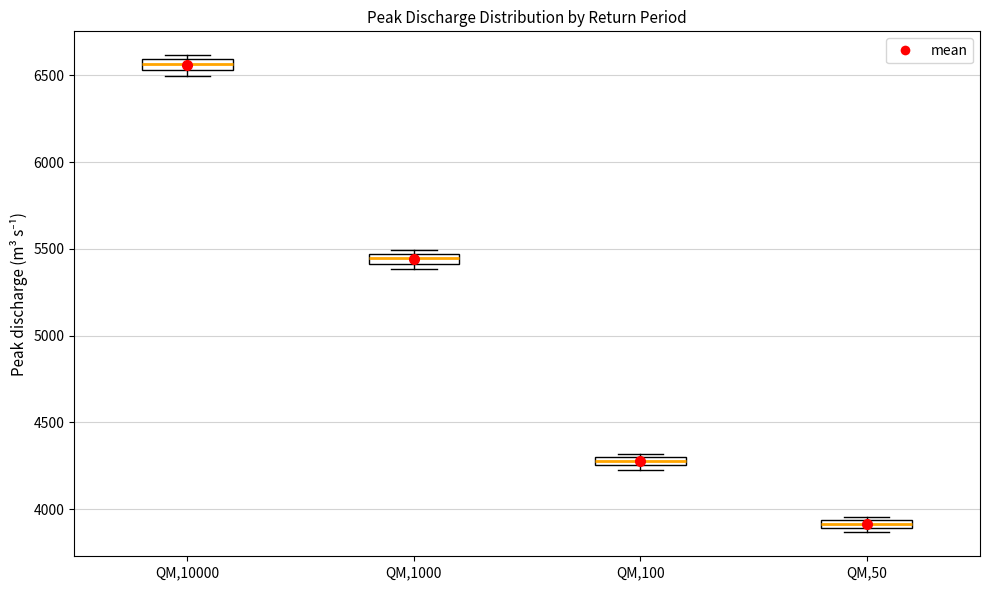

Which box has the lowest median line?

QM,50